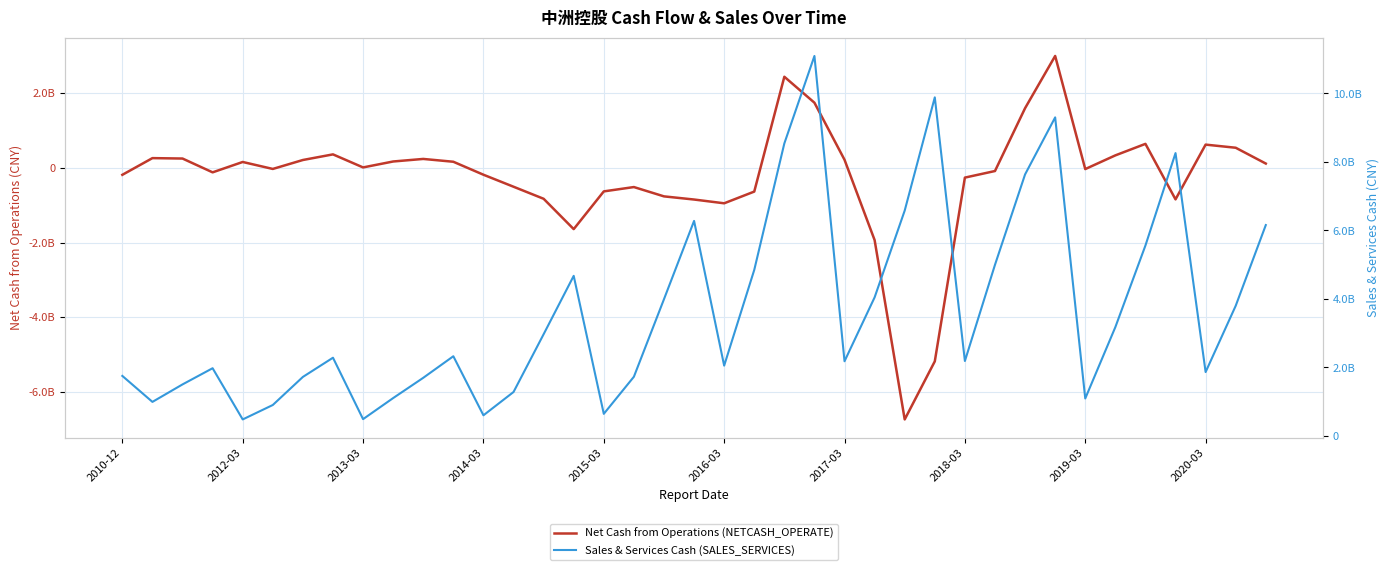

What value does the Sales & Services Cash (SALES_SERVICES) series have at 26?

6580575091.1